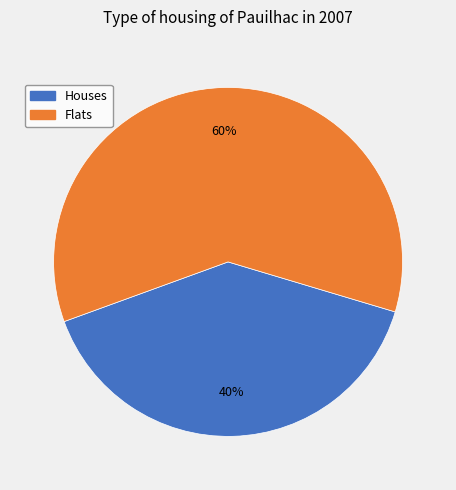

How many slices are in this pie chart?

2